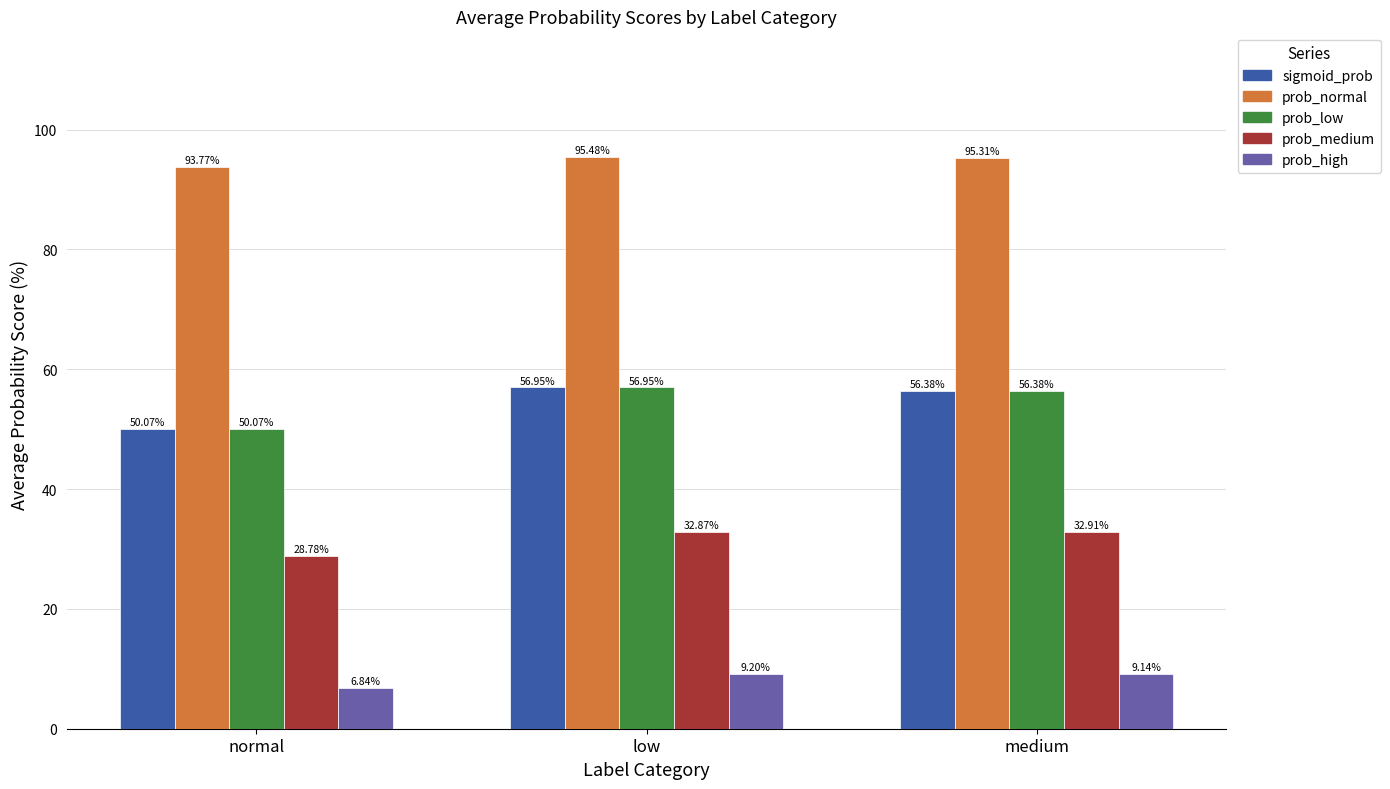

Which category has the lowest value in the sigmoid_prob series?

normal